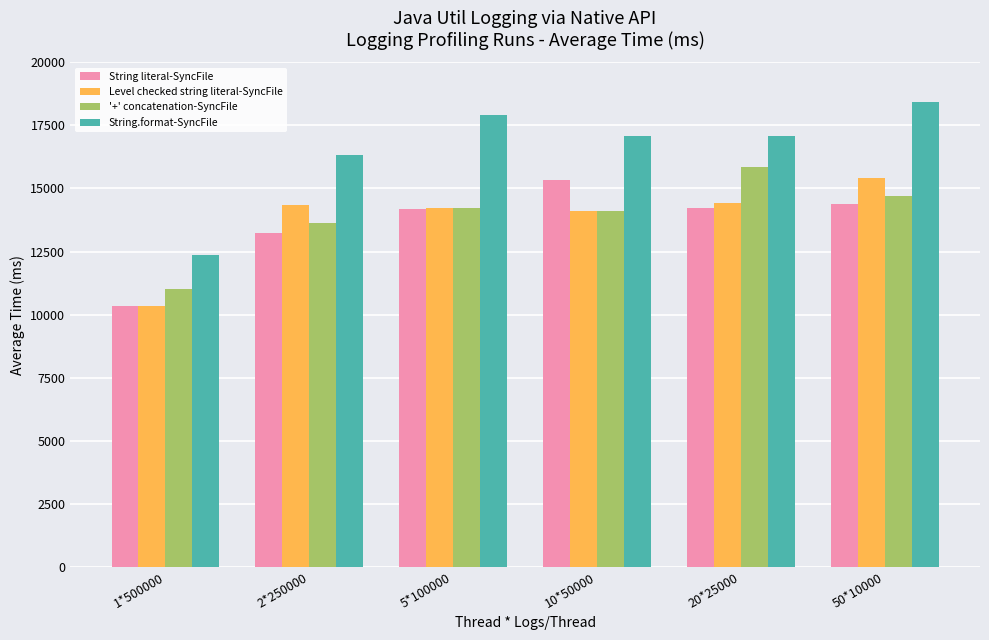

Which series has the largest range (max minus min)?

String.format-SyncFile